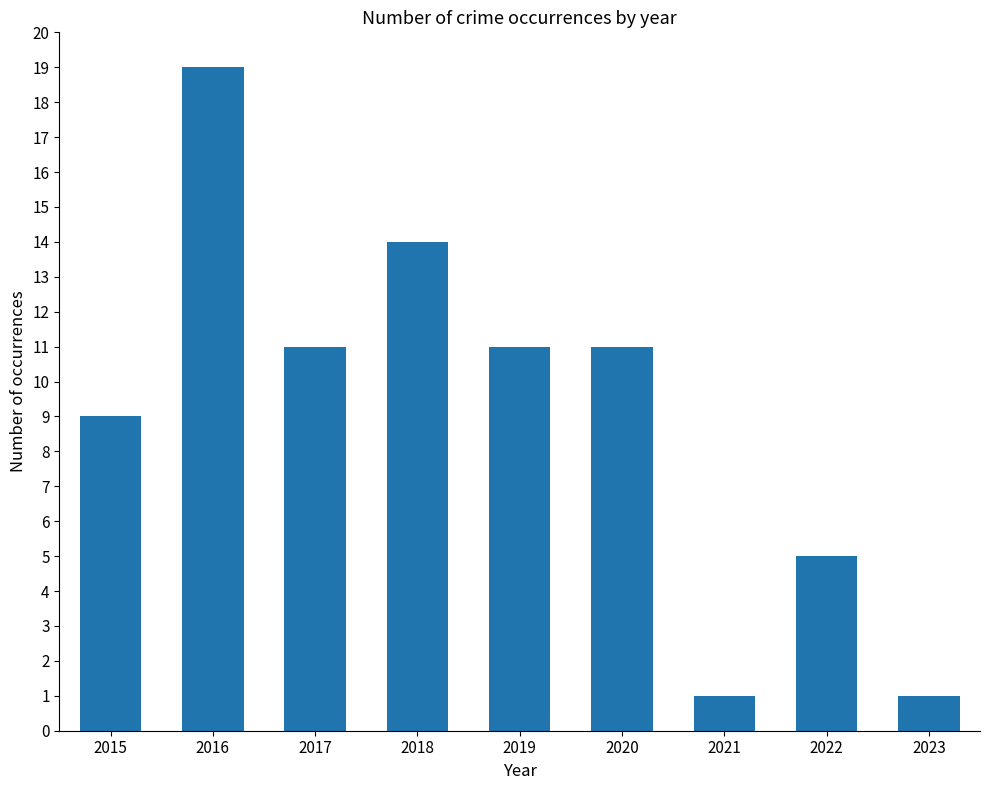

Is it true that the value at 2017 is 3?

False